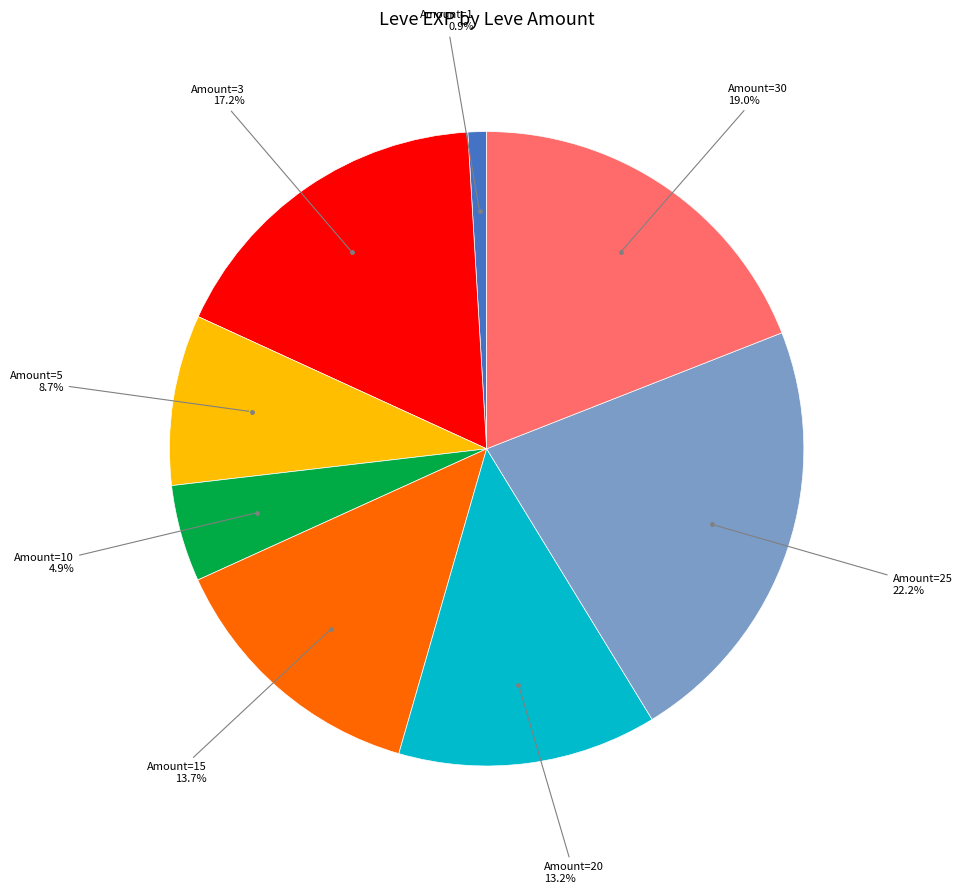

Does any single category account for the majority?

No